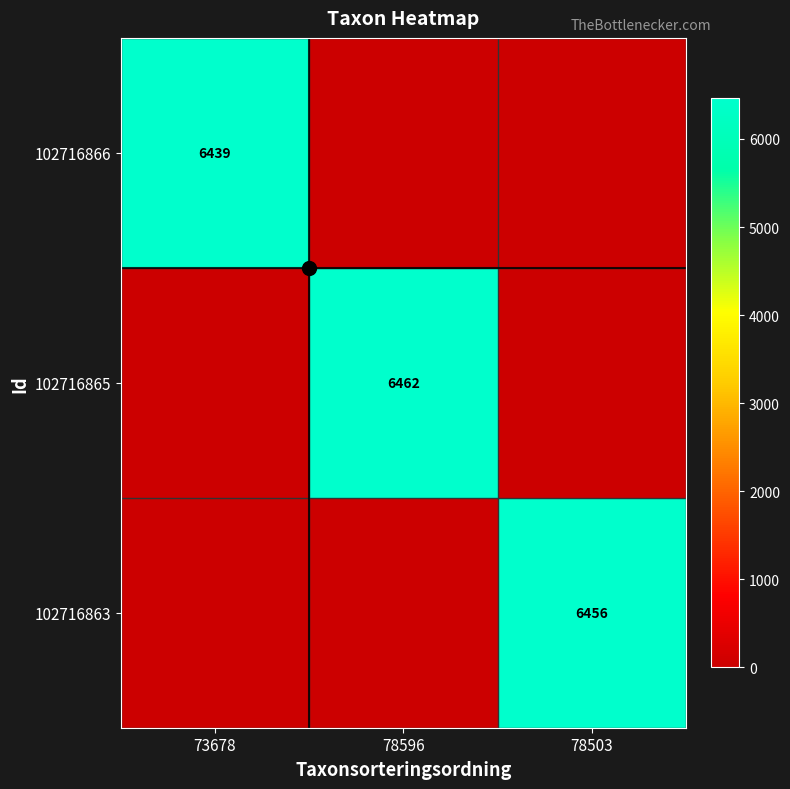

At which label is 102716865 closest to 3231?

73678